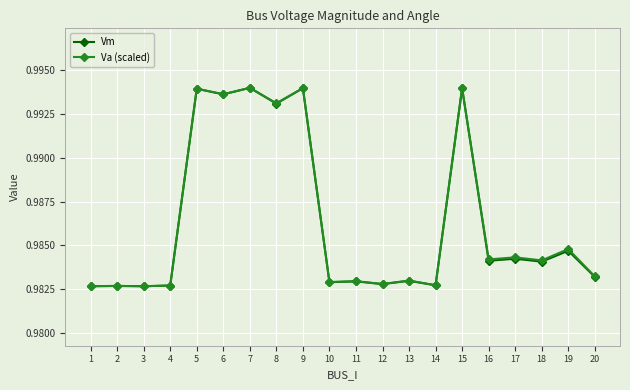

How many Va (scaled) values are between 0 and 1?

20